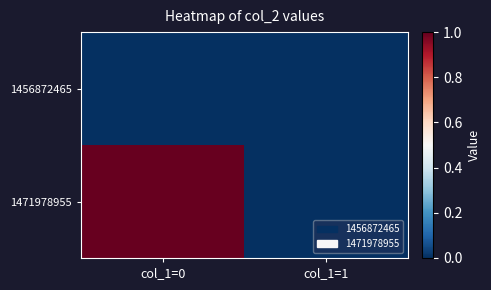

List the series in order of their overall mean, lowest first.

1456872465, 1471978955